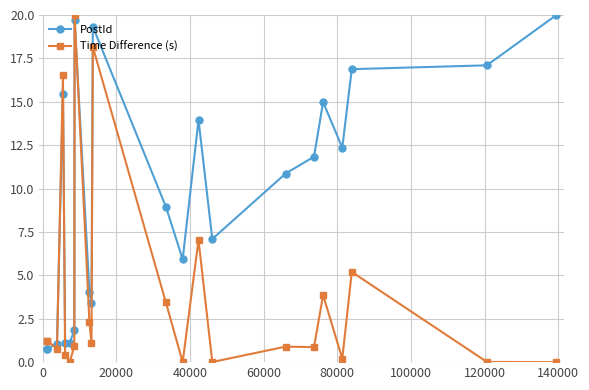

After their last crossing, which series has the higher values: PostId or Time Difference (s)?

PostId